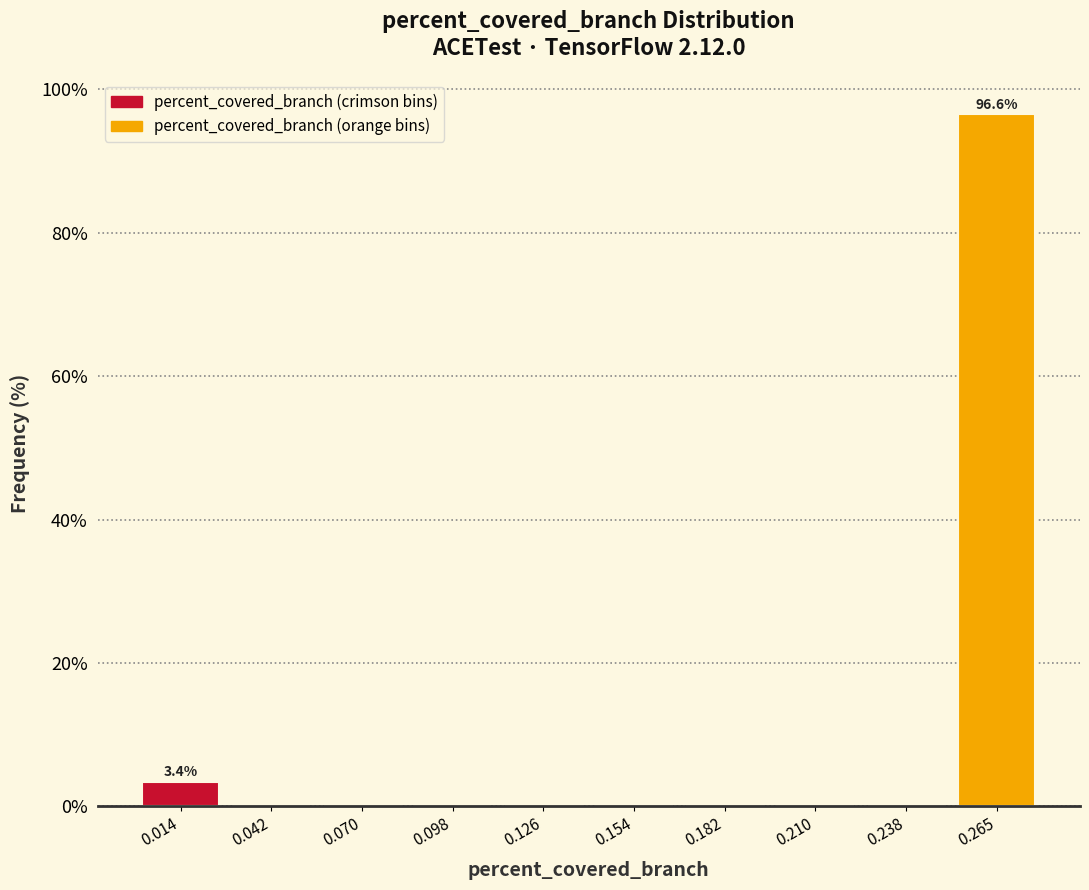

Over which range of the x-axis is the bar tallest?

0.250 to 0.280